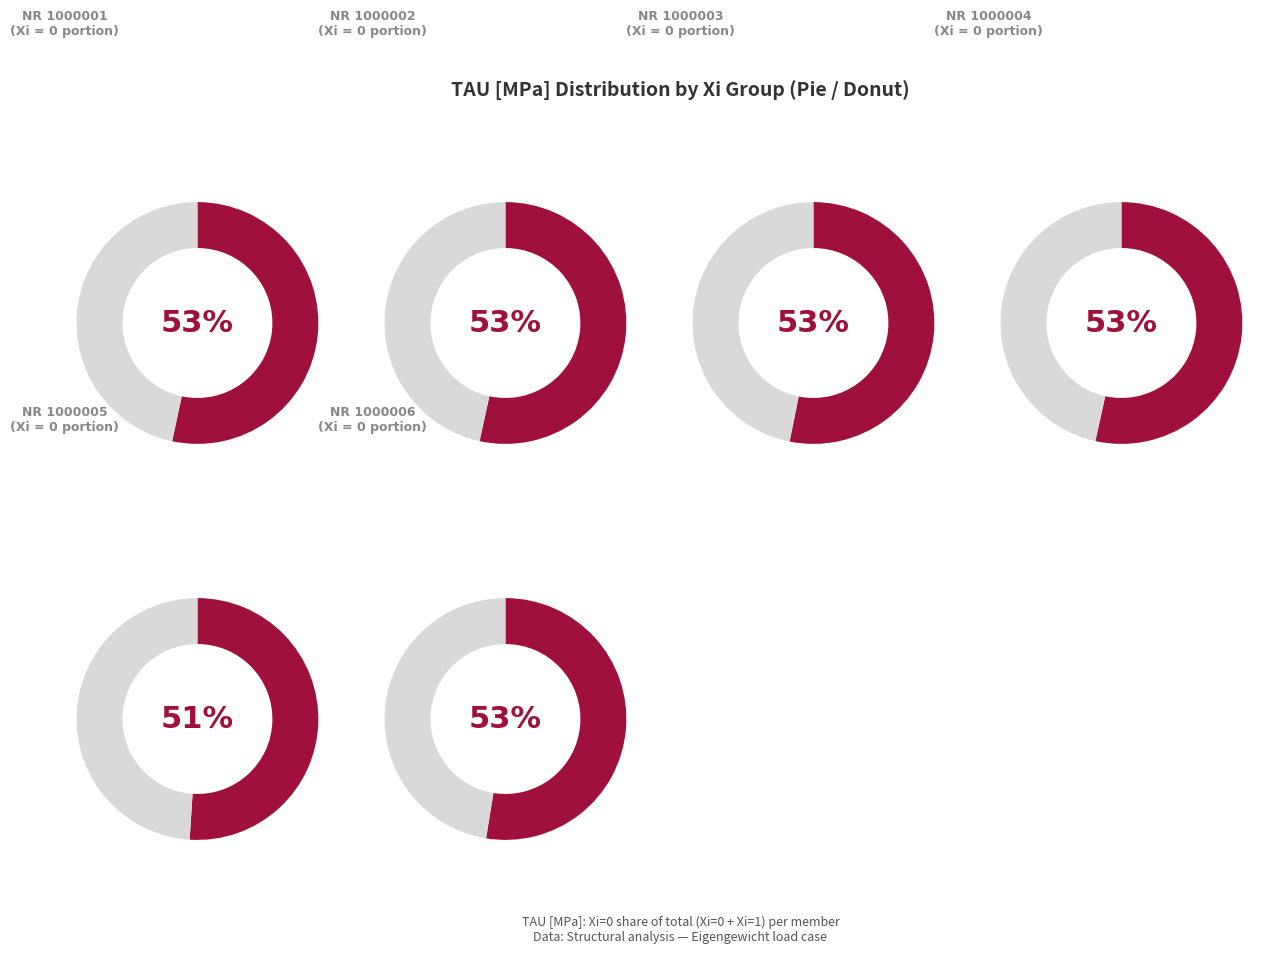

Which category has the smallest portion of the pie?

Xi=1